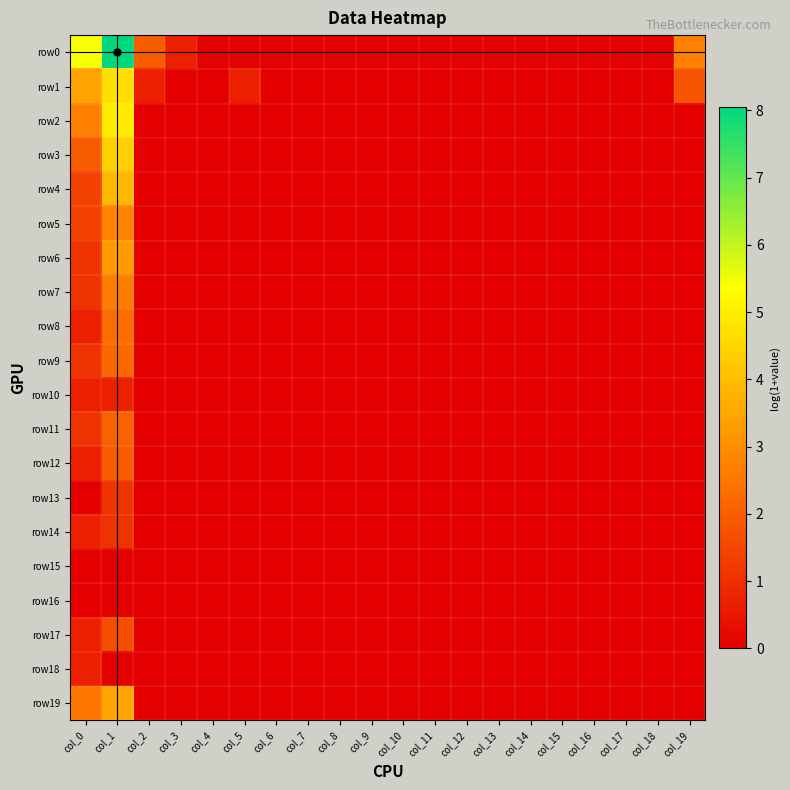

Reading left to right, transcribe all the data shown in this chart.

row0: col_0=5.4	col_1=8.0	col_2=1.9	col_3=0.7	col_4=0.0	col_5=0.0	col_6=0.0	col_7=0.0	col_8=0.0	col_9=0.0	col_10=0.0	col_11=0.0	col_12=0.0	col_13=0.0	col_14=0.0	col_15=0.0	col_16=0.0	col_17=0.0	col_18=0.0	col_19=2.7
row1: col_0=3.4	col_1=4.7	col_2=0.7	col_3=0.0	col_4=0.0	col_5=0.7	col_6=0.0	col_7=0.0	col_8=0.0	col_9=0.0	col_10=0.0	col_11=0.0	col_12=0.0	col_13=0.0	col_14=0.0	col_15=0.0	col_16=0.0	col_17=0.0	col_18=0.0	col_19=1.8
row2: col_0=2.7	col_1=4.9	col_2=0.0	col_3=0.0	col_4=0.0	col_5=0.0	col_6=0.0	col_7=0.0	col_8=0.0	col_9=0.0	col_10=0.0	col_11=0.0	col_12=0.0	col_13=0.0	col_14=0.0	col_15=0.0	col_16=0.0	col_17=0.0	col_18=0.0	col_19=0.0
row3: col_0=1.9	col_1=4.4	col_2=0.0	col_3=0.0	col_4=0.0	col_5=0.0	col_6=0.0	col_7=0.0	col_8=0.0	col_9=0.0	col_10=0.0	col_11=0.0	col_12=0.0	col_13=0.0	col_14=0.0	col_15=0.0	col_16=0.0	col_17=0.0	col_18=0.0	col_19=0.0
row4: col_0=1.4	col_1=3.9	col_2=0.0	col_3=0.0	col_4=0.0	col_5=0.0	col_6=0.0	col_7=0.0	col_8=0.0	col_9=0.0	col_10=0.0	col_11=0.0	col_12=0.0	col_13=0.0	col_14=0.0	col_15=0.0	col_16=0.0	col_17=0.0	col_18=0.0	col_19=0.0
row5: col_0=1.4	col_1=2.8	col_2=0.0	col_3=0.0	col_4=0.0	col_5=0.0	col_6=0.0	col_7=0.0	col_8=0.0	col_9=0.0	col_10=0.0	col_11=0.0	col_12=0.0	col_13=0.0	col_14=0.0	col_15=0.0	col_16=0.0	col_17=0.0	col_18=0.0	col_19=0.0
row6: col_0=1.1	col_1=3.3	col_2=0.0	col_3=0.0	col_4=0.0	col_5=0.0	col_6=0.0	col_7=0.0	col_8=0.0	col_9=0.0	col_10=0.0	col_11=0.0	col_12=0.0	col_13=0.0	col_14=0.0	col_15=0.0	col_16=0.0	col_17=0.0	col_18=0.0	col_19=0.0
row7: col_0=1.1	col_1=2.6	col_2=0.0	col_3=0.0	col_4=0.0	col_5=0.0	col_6=0.0	col_7=0.0	col_8=0.0	col_9=0.0	col_10=0.0	col_11=0.0	col_12=0.0	col_13=0.0	col_14=0.0	col_15=0.0	col_16=0.0	col_17=0.0	col_18=0.0	col_19=0.0
row8: col_0=0.7	col_1=2.3	col_2=0.0	col_3=0.0	col_4=0.0	col_5=0.0	col_6=0.0	col_7=0.0	col_8=0.0	col_9=0.0	col_10=0.0	col_11=0.0	col_12=0.0	col_13=0.0	col_14=0.0	col_15=0.0	col_16=0.0	col_17=0.0	col_18=0.0	col_19=0.0
row9: col_0=1.1	col_1=2.2	col_2=0.0	col_3=0.0	col_4=0.0	col_5=0.0	col_6=0.0	col_7=0.0	col_8=0.0	col_9=0.0	col_10=0.0	col_11=0.0	col_12=0.0	col_13=0.0	col_14=0.0	col_15=0.0	col_16=0.0	col_17=0.0	col_18=0.0	col_19=0.0
row10: col_0=0.7	col_1=0.7	col_2=0.0	col_3=0.0	col_4=0.0	col_5=0.0	col_6=0.0	col_7=0.0	col_8=0.0	col_9=0.0	col_10=0.0	col_11=0.0	col_12=0.0	col_13=0.0	col_14=0.0	col_15=0.0	col_16=0.0	col_17=0.0	col_18=0.0	col_19=0.0
row11: col_0=1.1	col_1=2.1	col_2=0.0	col_3=0.0	col_4=0.0	col_5=0.0	col_6=0.0	col_7=0.0	col_8=0.0	col_9=0.0	col_10=0.0	col_11=0.0	col_12=0.0	col_13=0.0	col_14=0.0	col_15=0.0	col_16=0.0	col_17=0.0	col_18=0.0	col_19=0.0
row12: col_0=0.7	col_1=1.9	col_2=0.0	col_3=0.0	col_4=0.0	col_5=0.0	col_6=0.0	col_7=0.0	col_8=0.0	col_9=0.0	col_10=0.0	col_11=0.0	col_12=0.0	col_13=0.0	col_14=0.0	col_15=0.0	col_16=0.0	col_17=0.0	col_18=0.0	col_19=0.0
row13: col_0=0.0	col_1=1.1	col_2=0.0	col_3=0.0	col_4=0.0	col_5=0.0	col_6=0.0	col_7=0.0	col_8=0.0	col_9=0.0	col_10=0.0	col_11=0.0	col_12=0.0	col_13=0.0	col_14=0.0	col_15=0.0	col_16=0.0	col_17=0.0	col_18=0.0	col_19=0.0
row14: col_0=0.7	col_1=1.1	col_2=0.0	col_3=0.0	col_4=0.0	col_5=0.0	col_6=0.0	col_7=0.0	col_8=0.0	col_9=0.0	col_10=0.0	col_11=0.0	col_12=0.0	col_13=0.0	col_14=0.0	col_15=0.0	col_16=0.0	col_17=0.0	col_18=0.0	col_19=0.0
row15: col_0=0.0	col_1=0.0	col_2=0.0	col_3=0.0	col_4=0.0	col_5=0.0	col_6=0.0	col_7=0.0	col_8=0.0	col_9=0.0	col_10=0.0	col_11=0.0	col_12=0.0	col_13=0.0	col_14=0.0	col_15=0.0	col_16=0.0	col_17=0.0	col_18=0.0	col_19=0.0
row16: col_0=0.0	col_1=0.0	col_2=0.0	col_3=0.0	col_4=0.0	col_5=0.0	col_6=0.0	col_7=0.0	col_8=0.0	col_9=0.0	col_10=0.0	col_11=0.0	col_12=0.0	col_13=0.0	col_14=0.0	col_15=0.0	col_16=0.0	col_17=0.0	col_18=0.0	col_19=0.0
row17: col_0=0.7	col_1=1.6	col_2=0.0	col_3=0.0	col_4=0.0	col_5=0.0	col_6=0.0	col_7=0.0	col_8=0.0	col_9=0.0	col_10=0.0	col_11=0.0	col_12=0.0	col_13=0.0	col_14=0.0	col_15=0.0	col_16=0.0	col_17=0.0	col_18=0.0	col_19=0.0
row18: col_0=0.7	col_1=0.0	col_2=0.0	col_3=0.0	col_4=0.0	col_5=0.0	col_6=0.0	col_7=0.0	col_8=0.0	col_9=0.0	col_10=0.0	col_11=0.0	col_12=0.0	col_13=0.0	col_14=0.0	col_15=0.0	col_16=0.0	col_17=0.0	col_18=0.0	col_19=0.0
row19: col_0=2.5	col_1=3.5	col_2=0.0	col_3=0.0	col_4=0.0	col_5=0.0	col_6=0.0	col_7=0.0	col_8=0.0	col_9=0.0	col_10=0.0	col_11=0.0	col_12=0.0	col_13=0.0	col_14=0.0	col_15=0.0	col_16=0.0	col_17=0.0	col_18=0.0	col_19=0.0